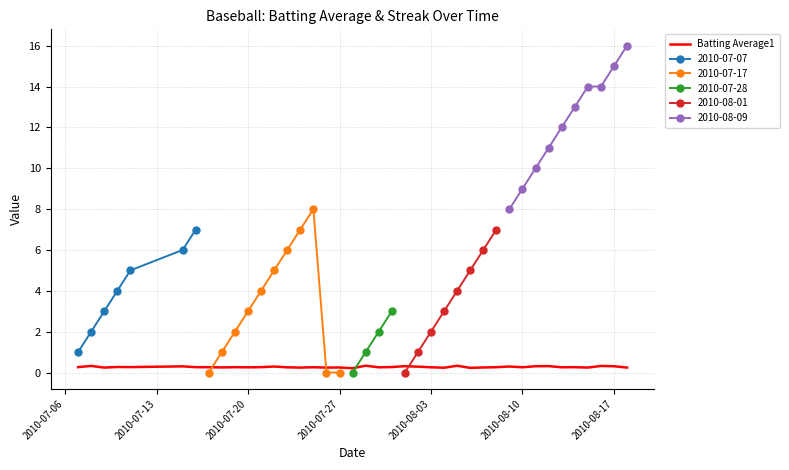

What is the difference between the maximum and minimum values?

0.1